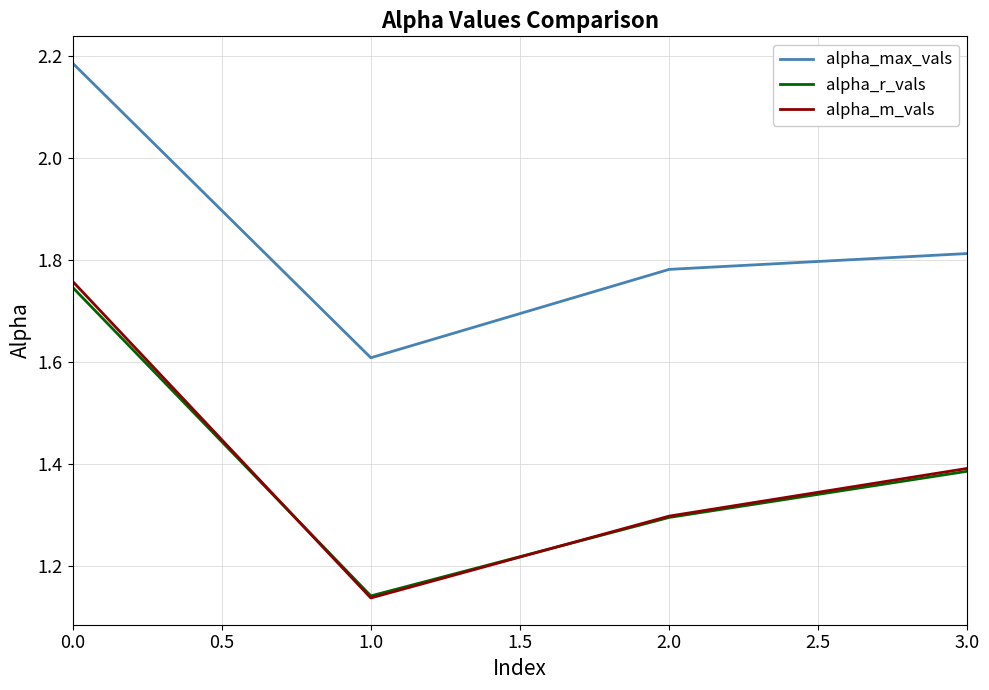

At which label does alpha_m_vals reach its minimum?

1.0